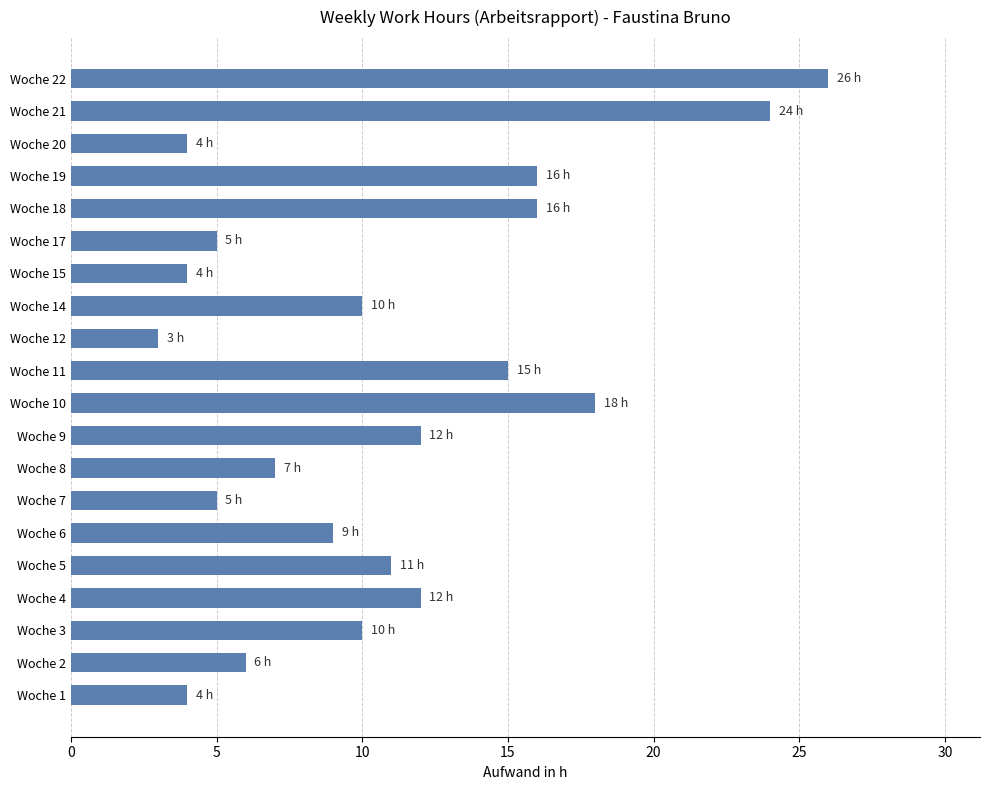

What is the difference between the maximum and second lowest values?

22